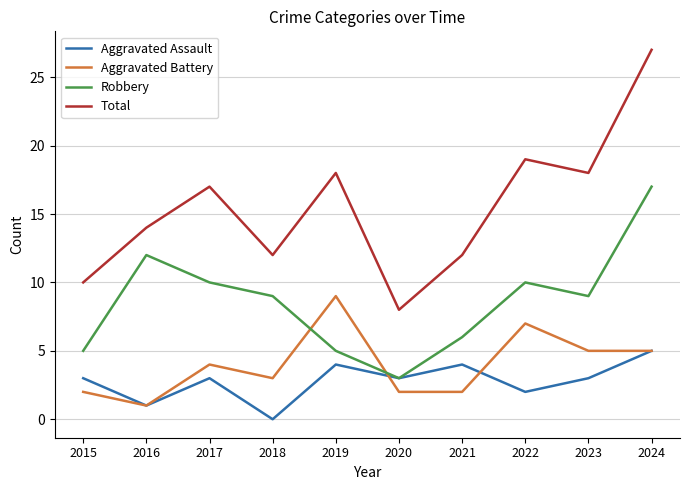

What is the difference between the maximum and second lowest values in the Robbery series?

12